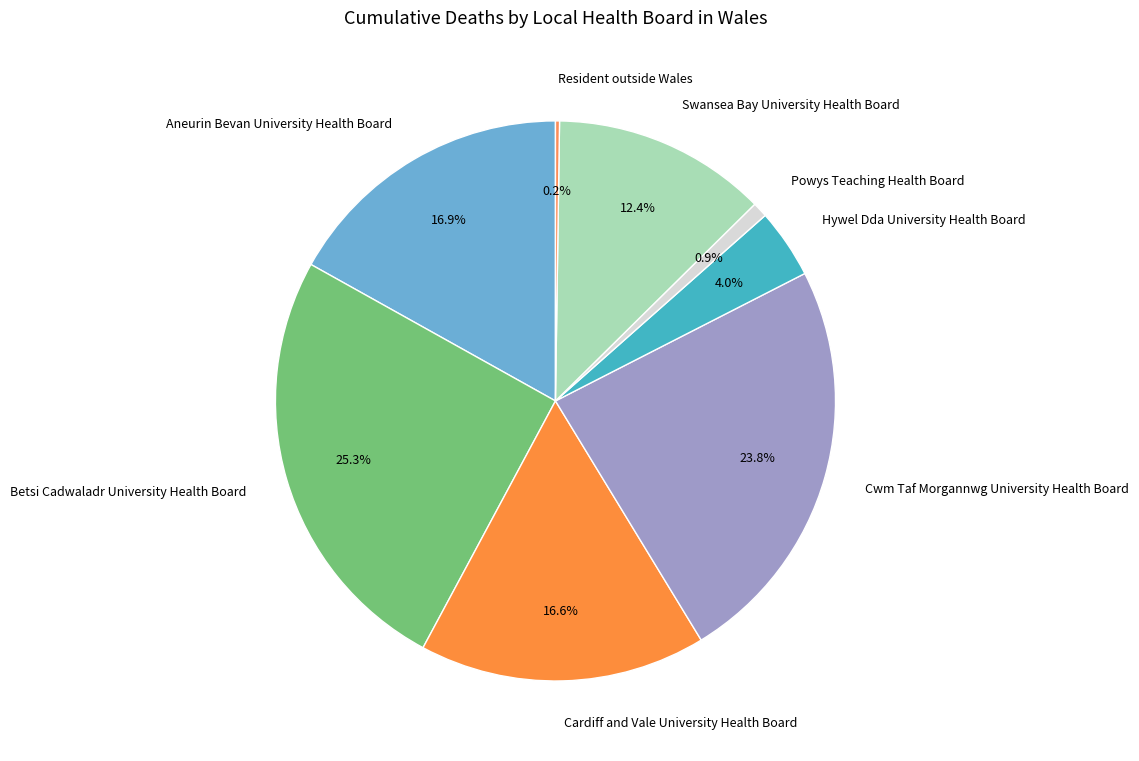

Which slice is the largest?

Betsi Cadwaladr University Health Board